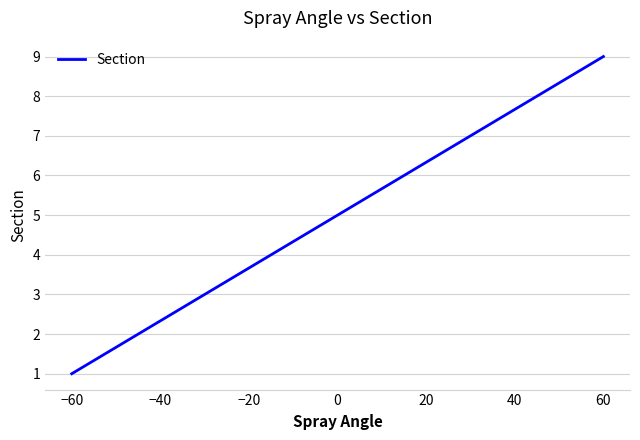

What is the greatest value displayed?

9